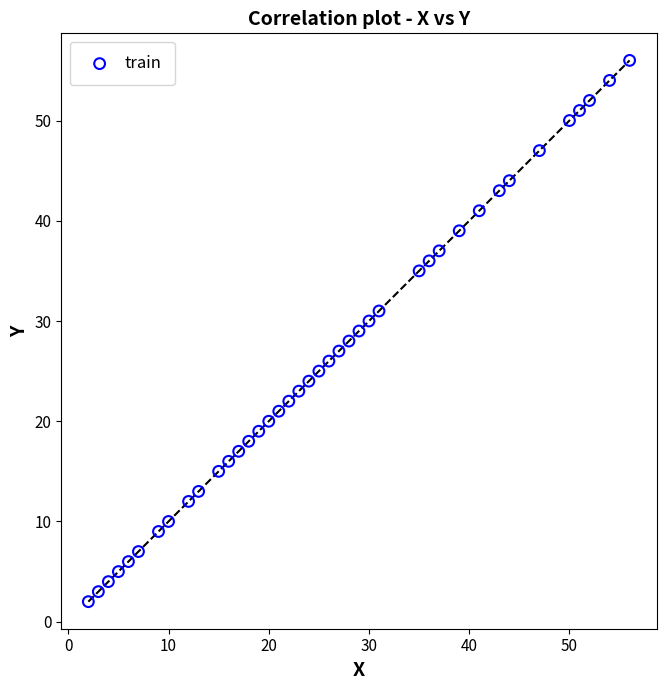

What is the range of X values (max minus min)?

54